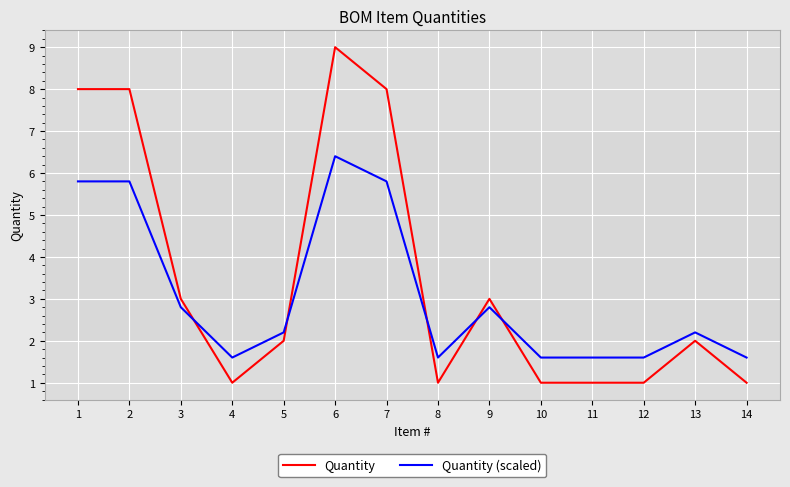

List the series in order of their overall mean, highest first.

Quantity, Quantity (scaled)